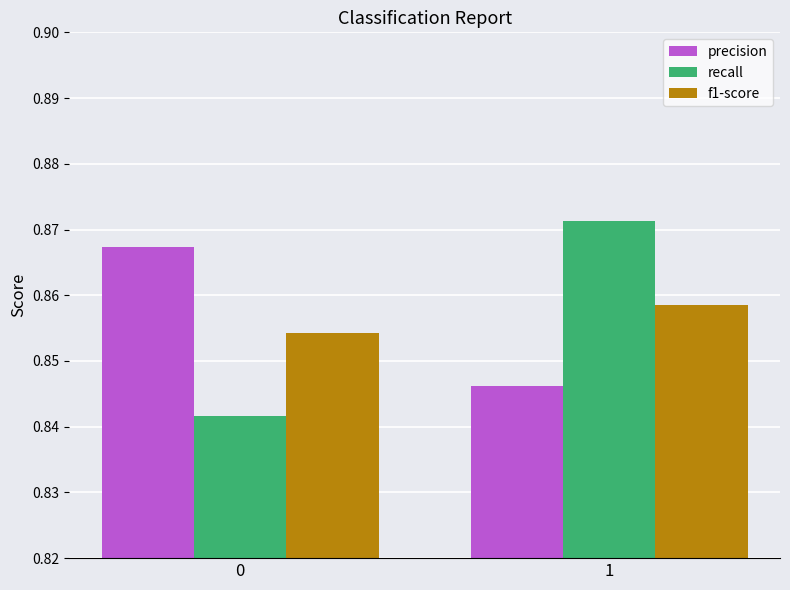

True or false: recall has a value of 0.5 at 0.

False